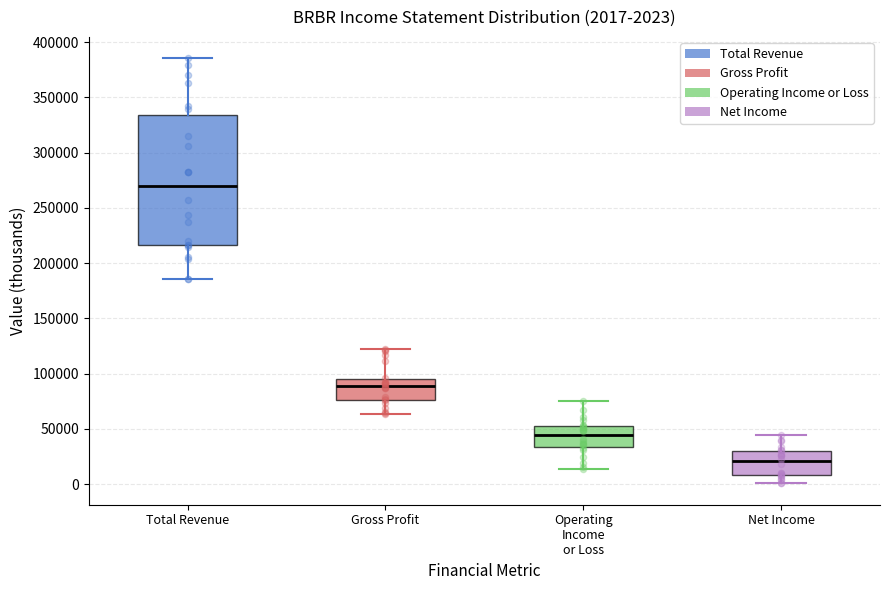

Which box has the lowest median line?

Net Income